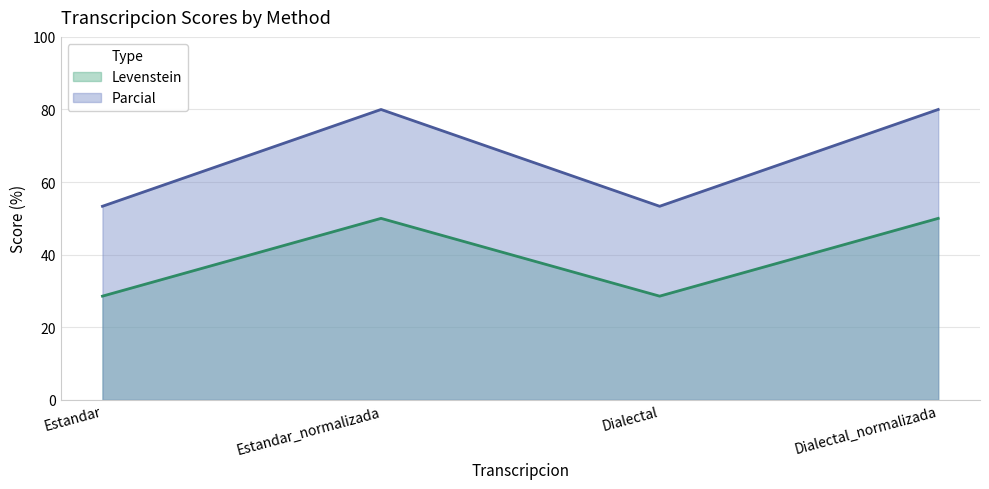

At which category does Parcial reach its first local valley?

Dialectal